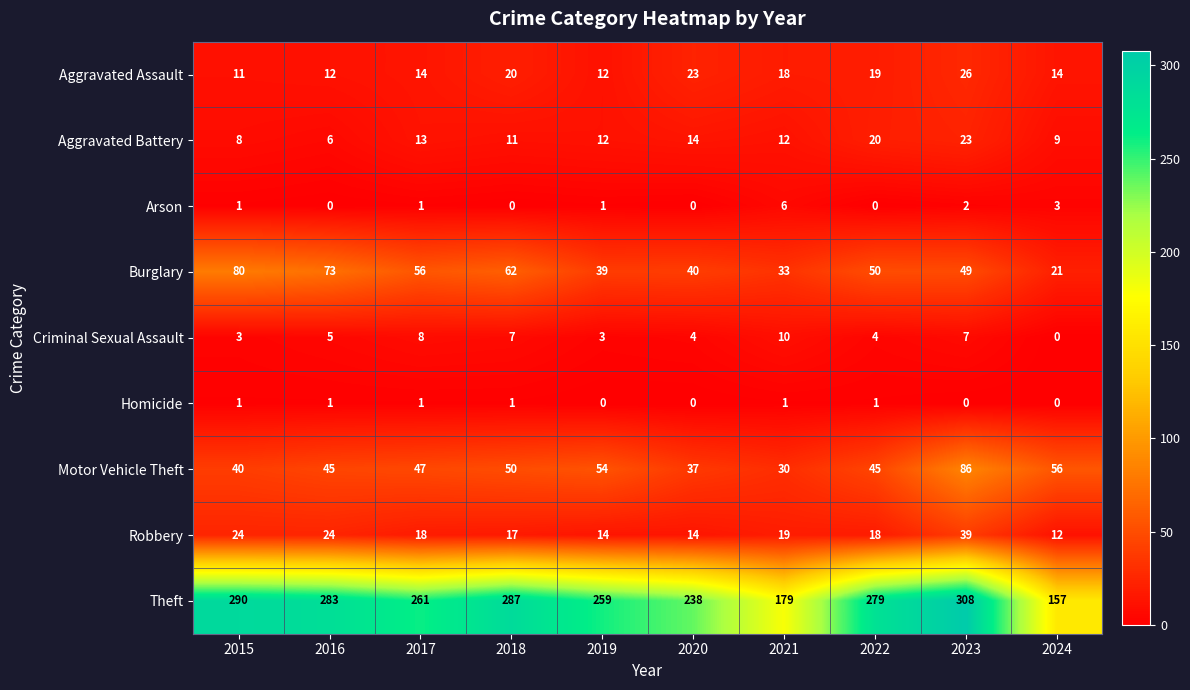

List the labels in order of Burglary value, smallest first.

2024, 2021, 2019, 2020, 2023, 2022, 2017, 2018, 2016, 2015